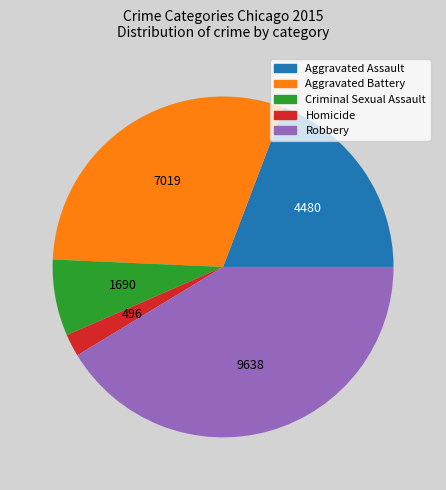

What is the largest slice in the pie chart?

Robbery